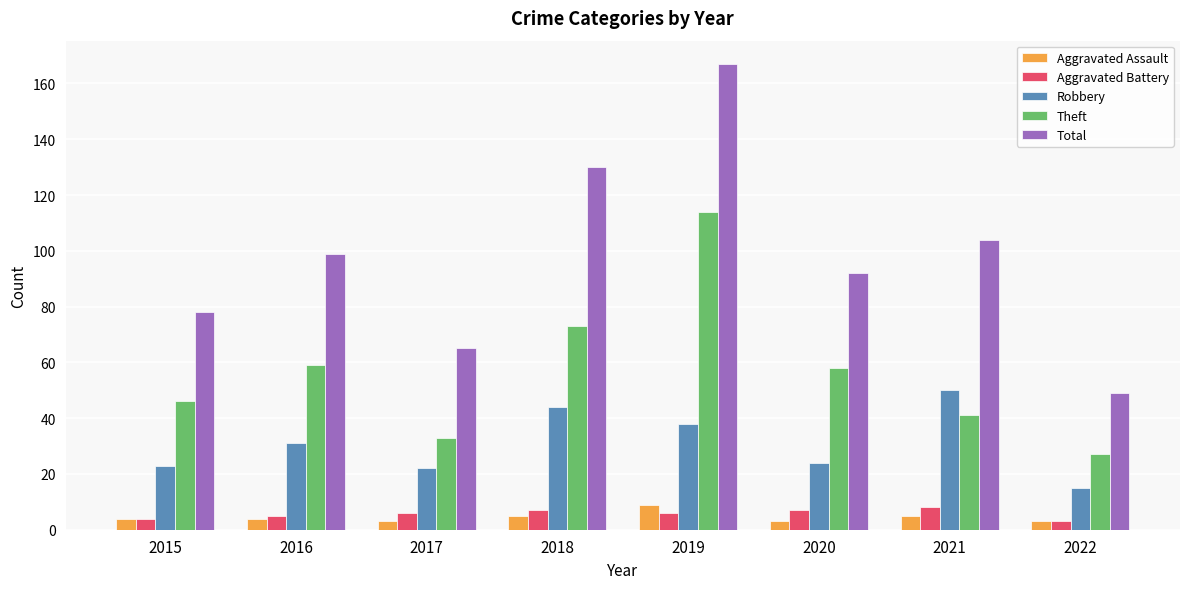

Which series has the largest total across all categories?

Total